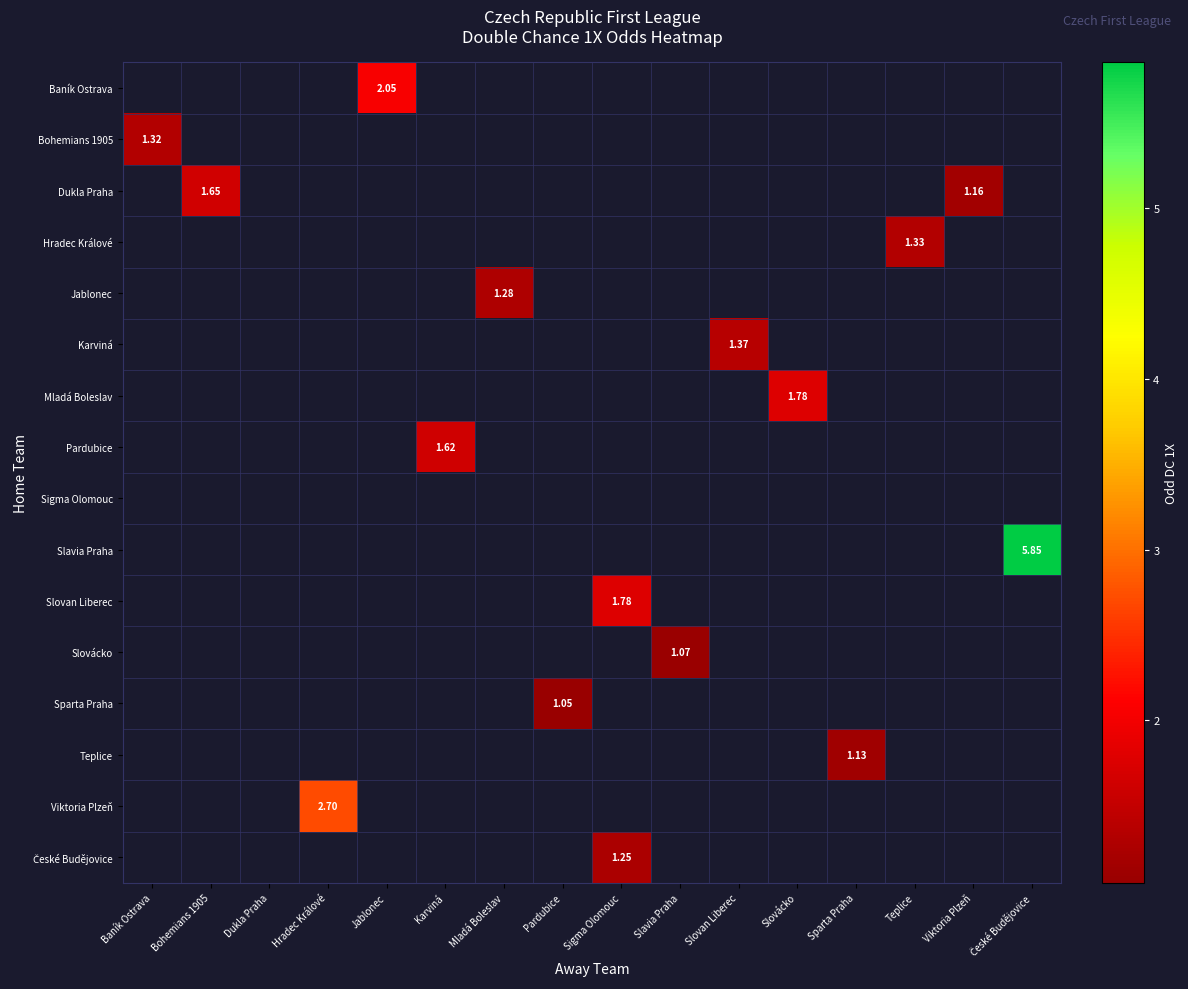

Which series has the widest spread of values?

row_1